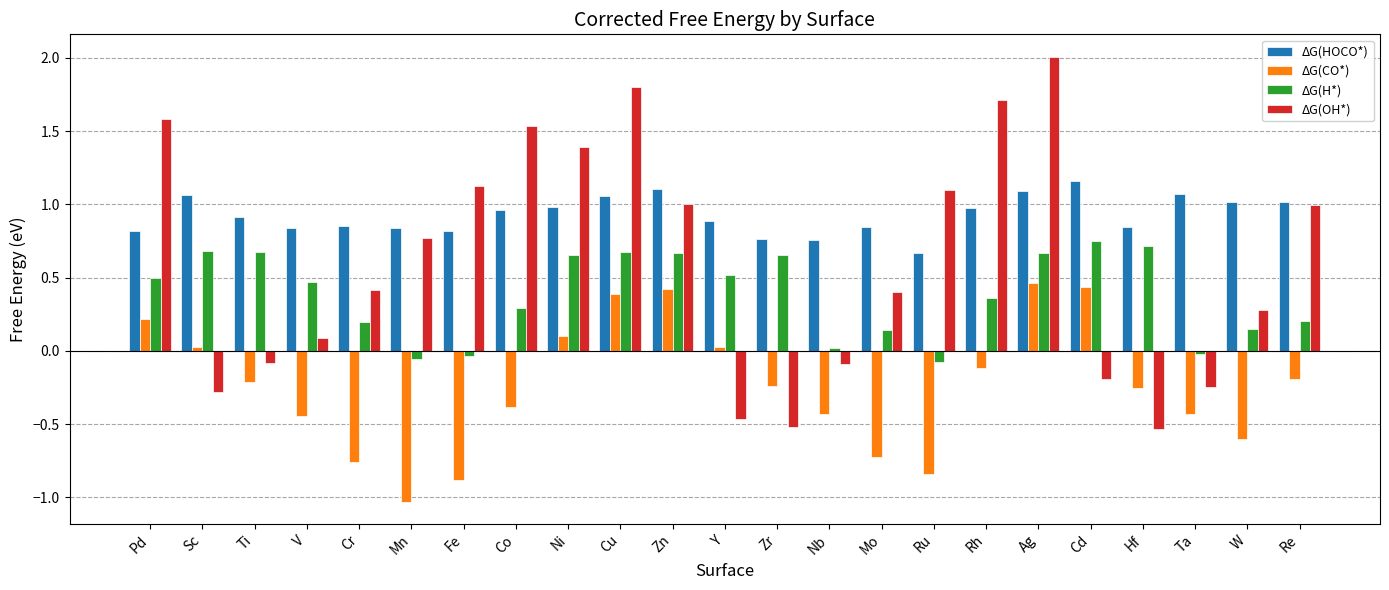

How many bars are there in total?

92